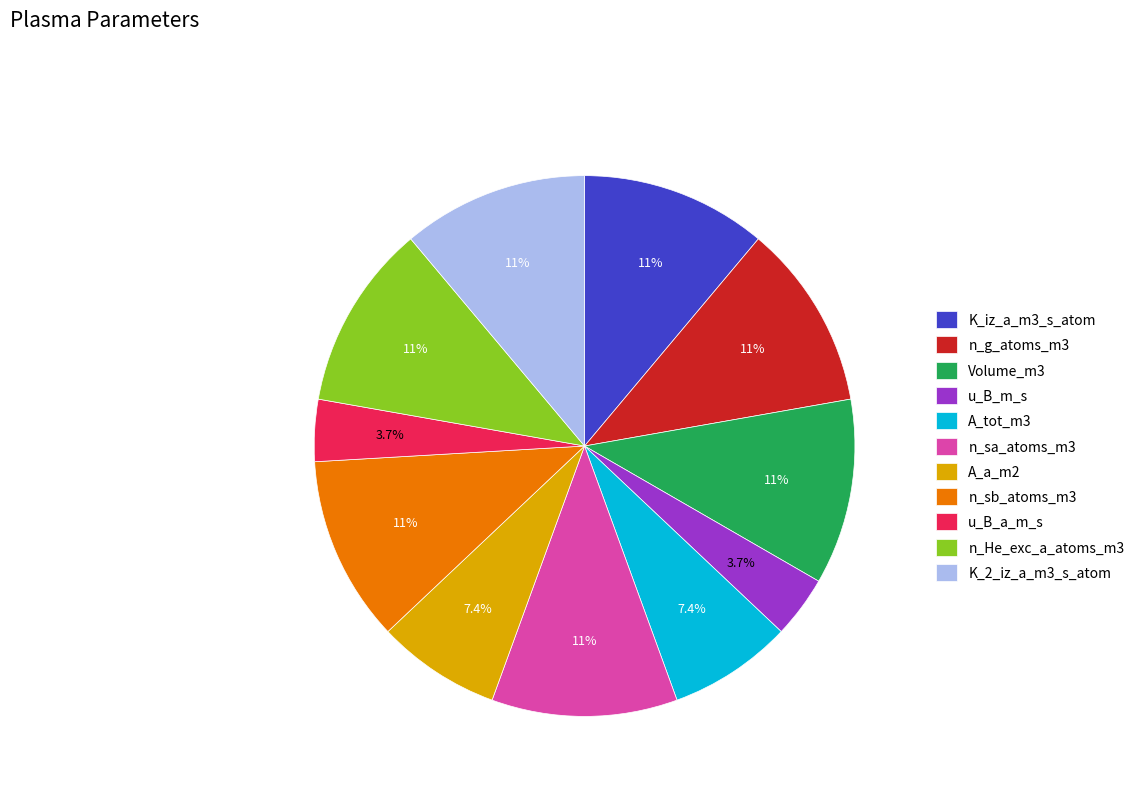

Combined, what portion of the pie is K_iz_a_m3_s_atom and n_He_exc_a_atoms_m3?

22.2%